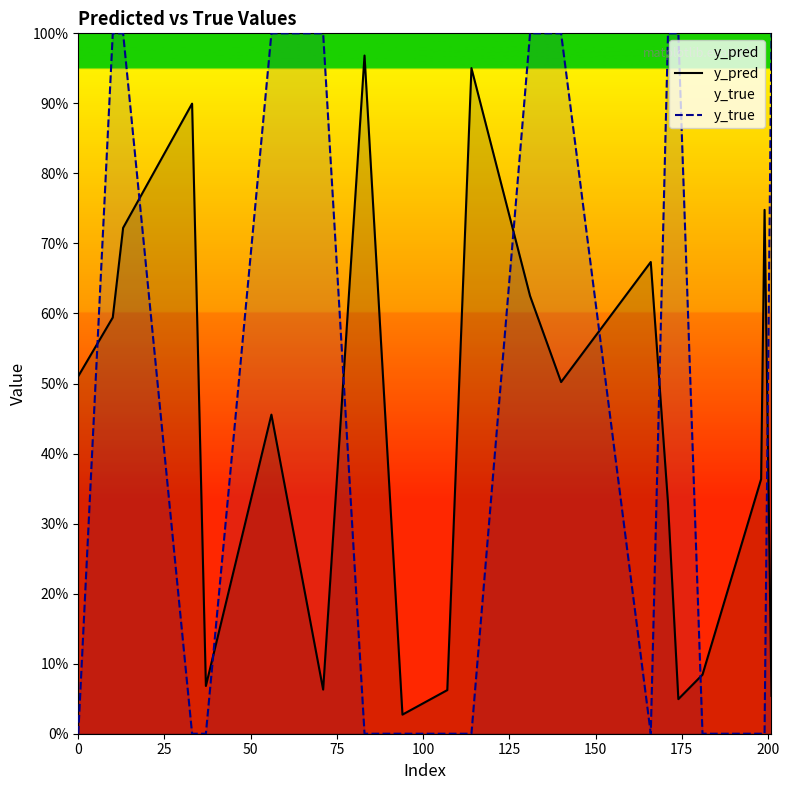

In y_pred, how many points are lower than both neighbors (excluding endpoints)?

5